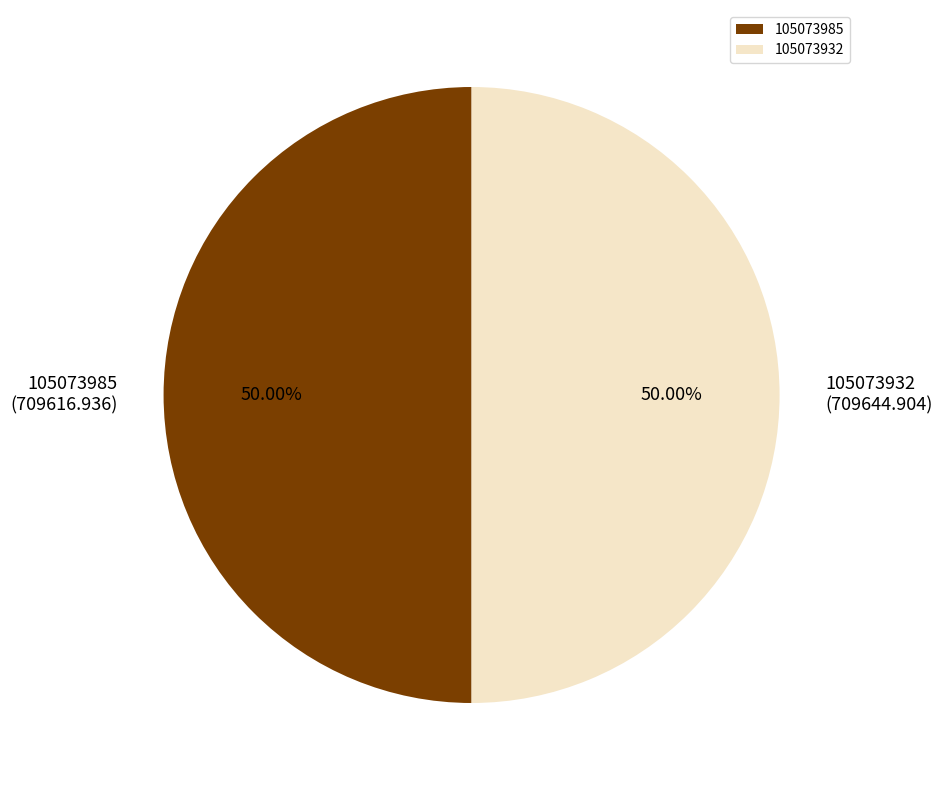

Combined, do 105073932 and 105073985 account for over 50%?

Yes